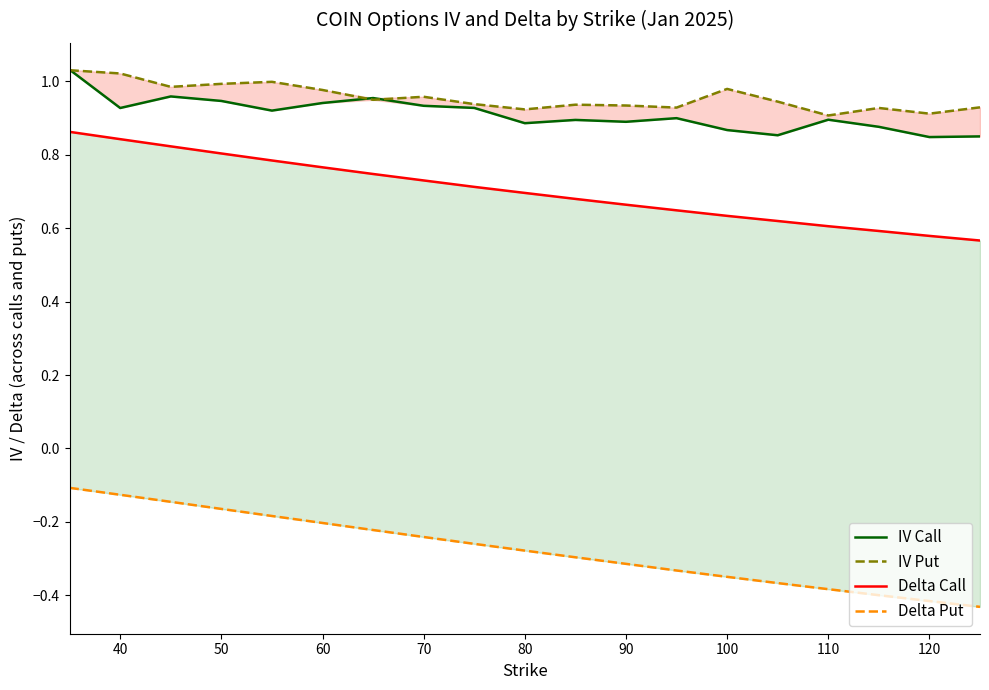

Between 90 and 11, which series saw the biggest shift?

Delta Put